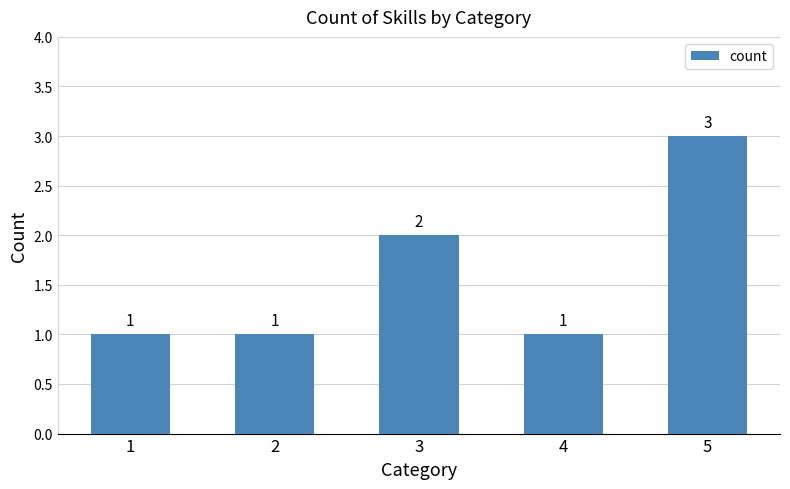

What is the maximum value shown in the chart?

3